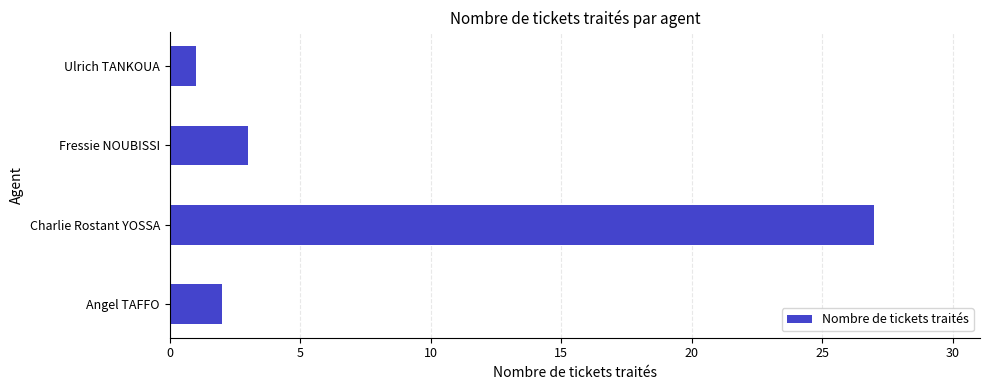

Where is the data nearest to the value 14?

Fressie NOUBISSI